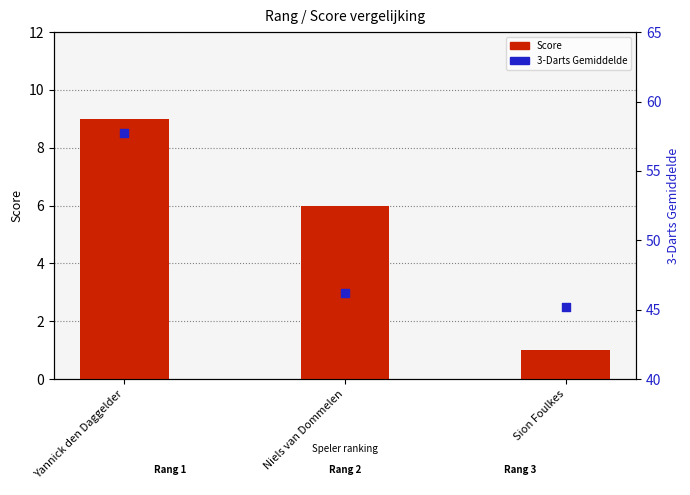

What are all the series names shown in the legend?

Score, 3-Darts Gemiddelde